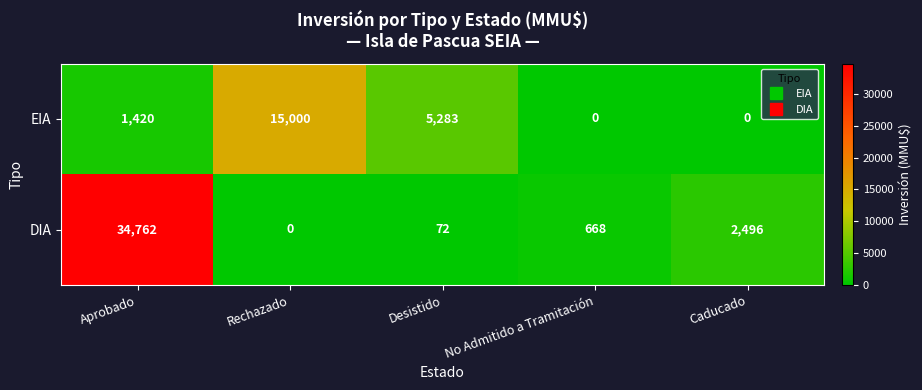

Which series changed the most between Desistido and No Admitido a Tramitación?

EIA